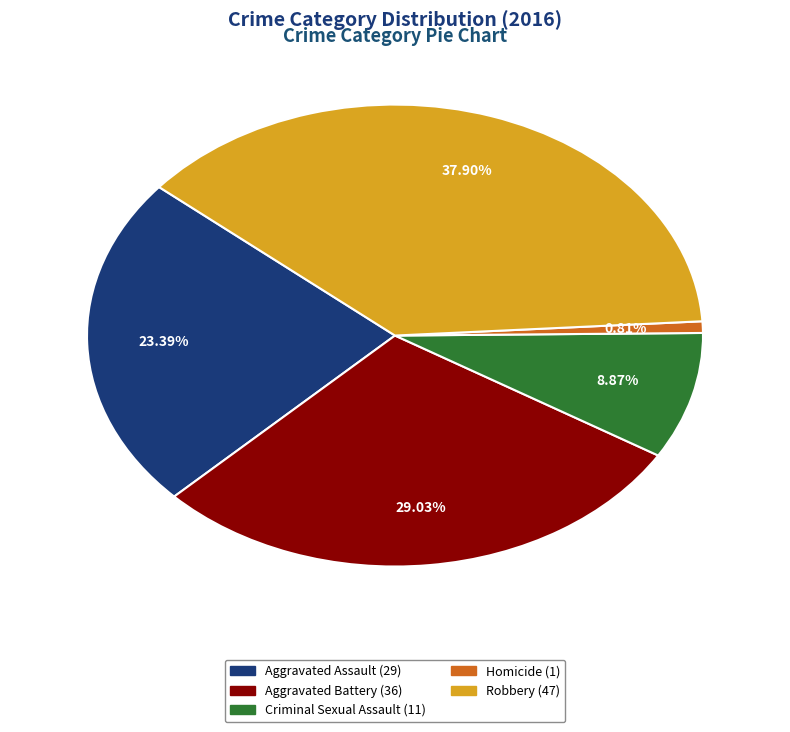

To the nearest percent, what is the combined percentage of Homicide and Criminal Sexual Assault?

10%